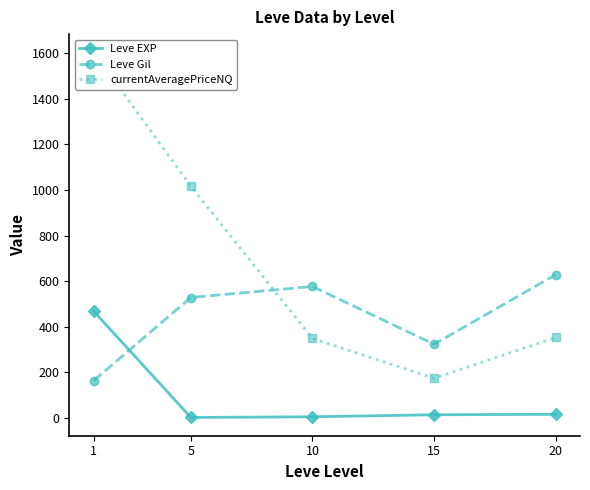

Rank the series by their maximum value, from lowest to highest.

Leve EXP, Leve Gil, currentAveragePriceNQ